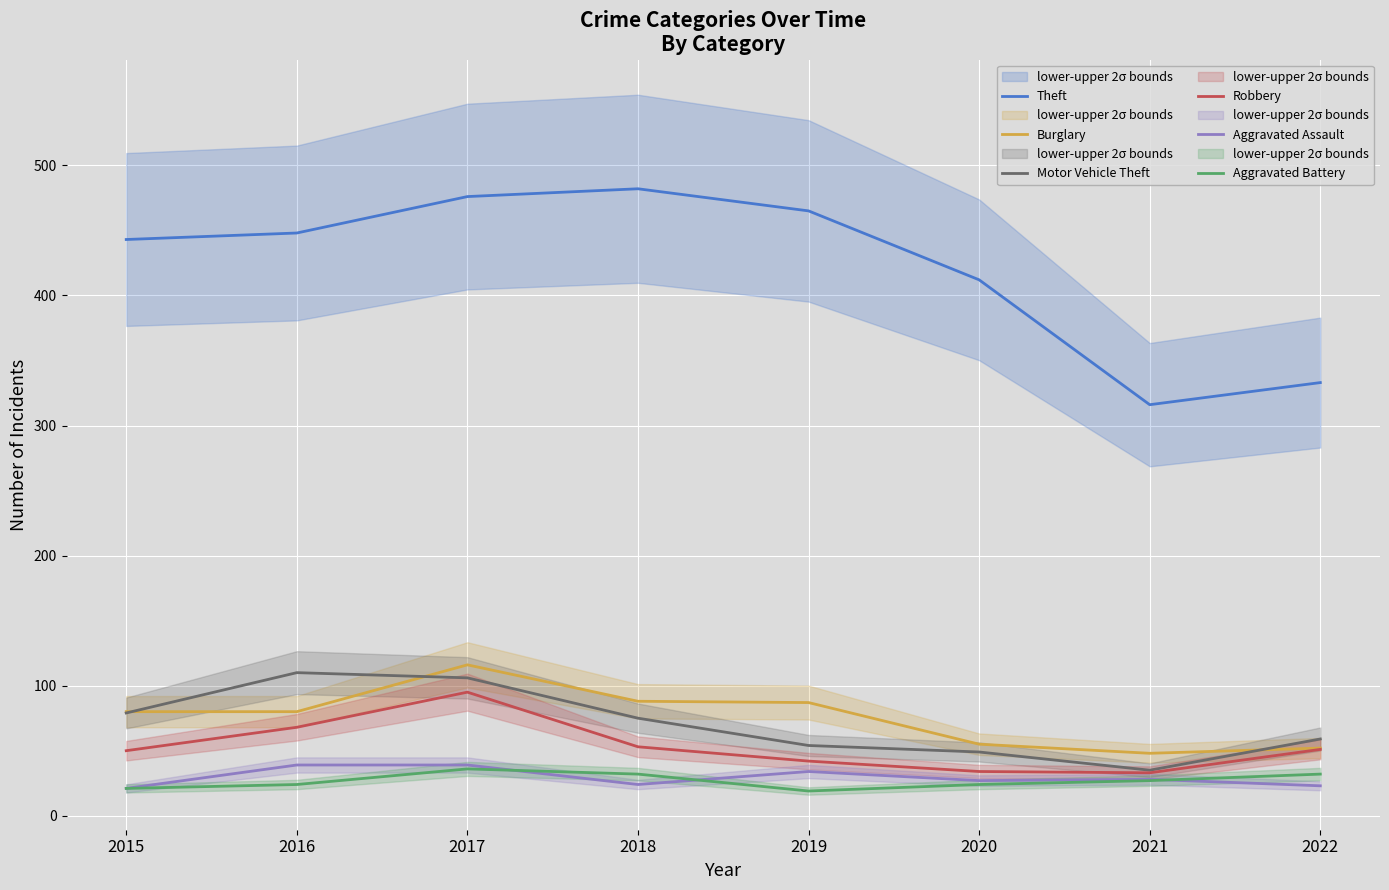

True or false: Motor Vehicle Theft and Theft cross at least once.

False